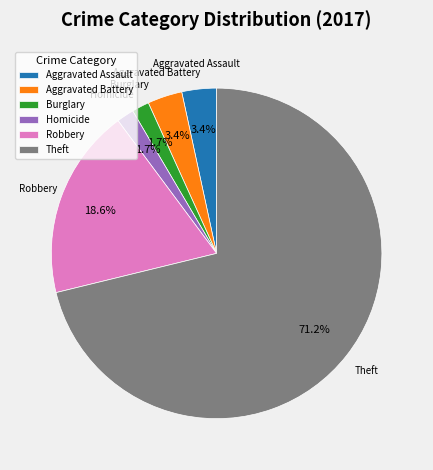

The Robbery slice represents 19% of the pie. True or false?

True